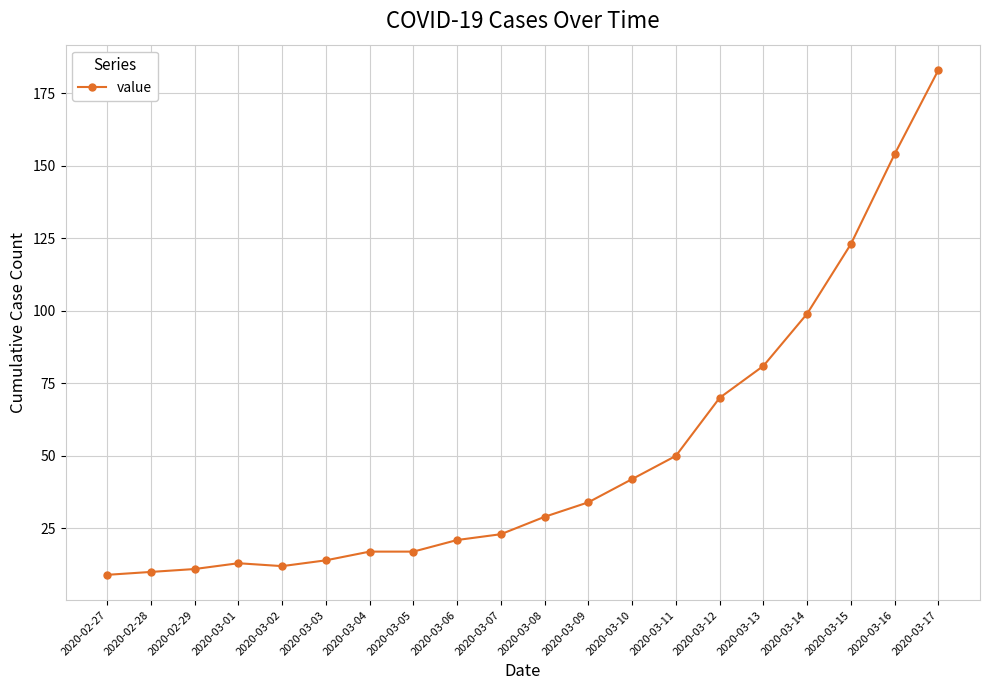

What is the difference between the maximum and minimum values?

174